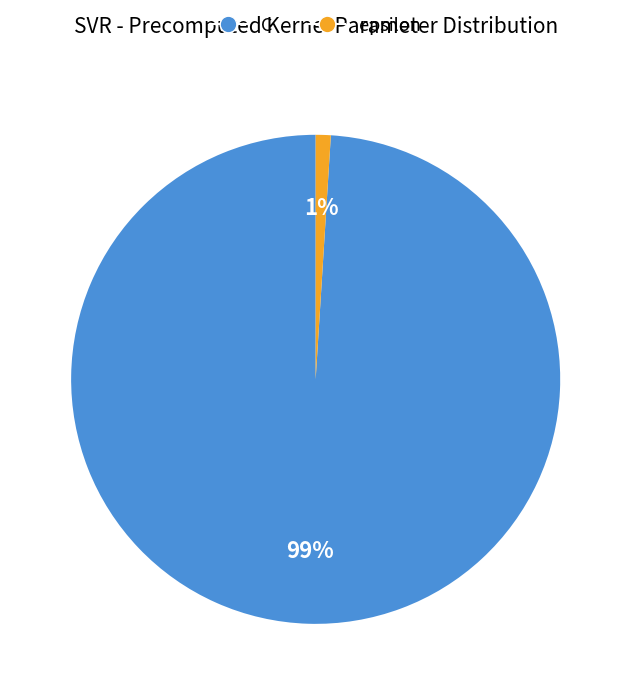

To the nearest percent, what is the difference between the largest and smallest slice percentages?

98%